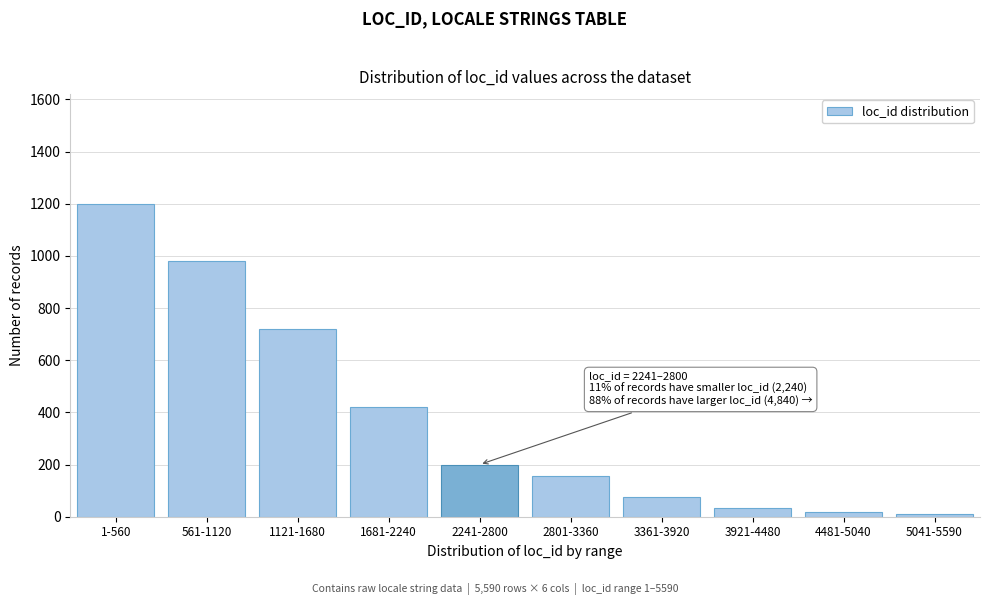

Reading left to right, transcribe all the data shown in this chart.

1200	980	720	420	200	155	75	35	20	12